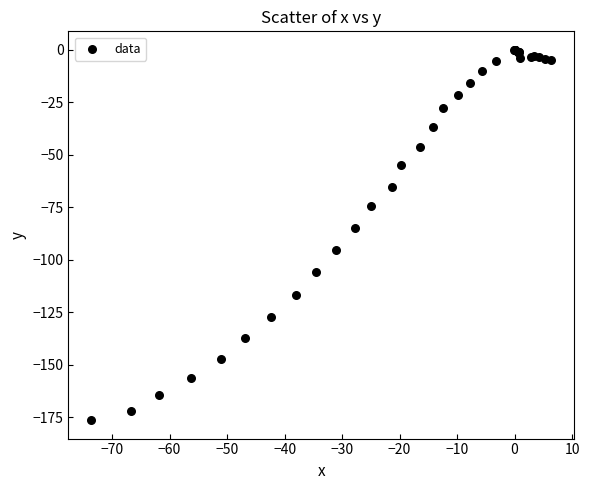

What Y value in the scatter plot is closest to -88?

-84.7